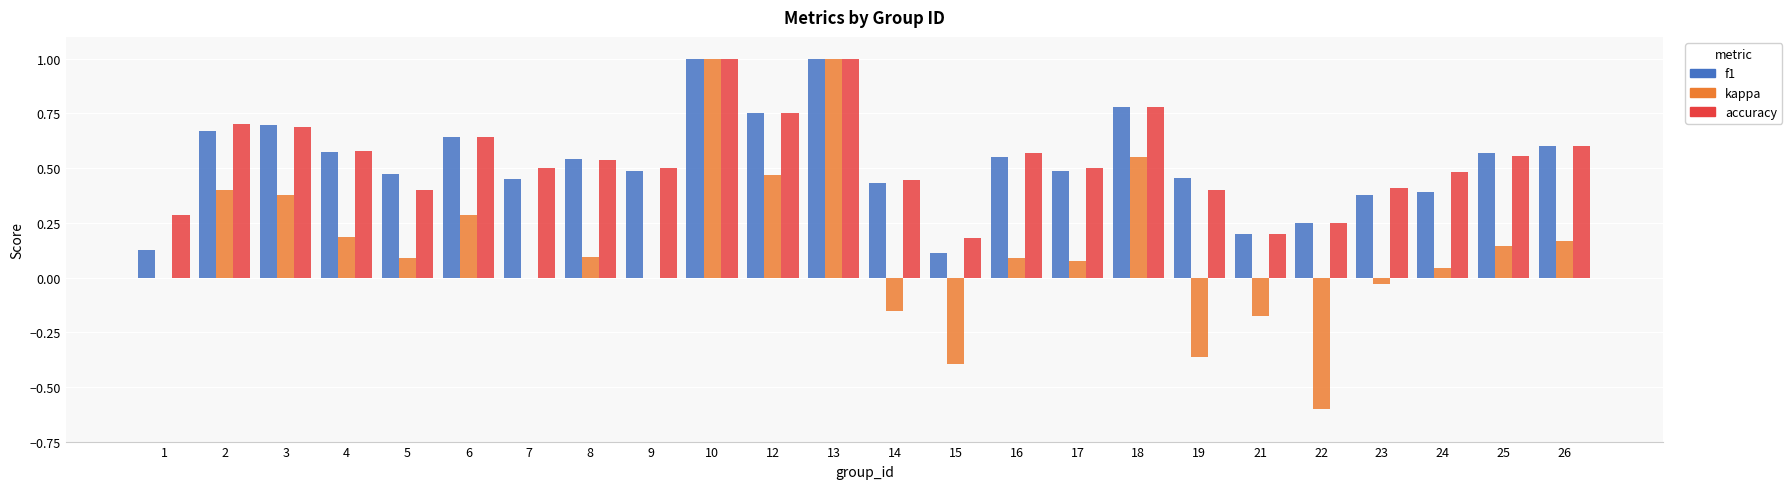

Is the value of f1 at 6 greater than the value of accuracy at 21?

Yes